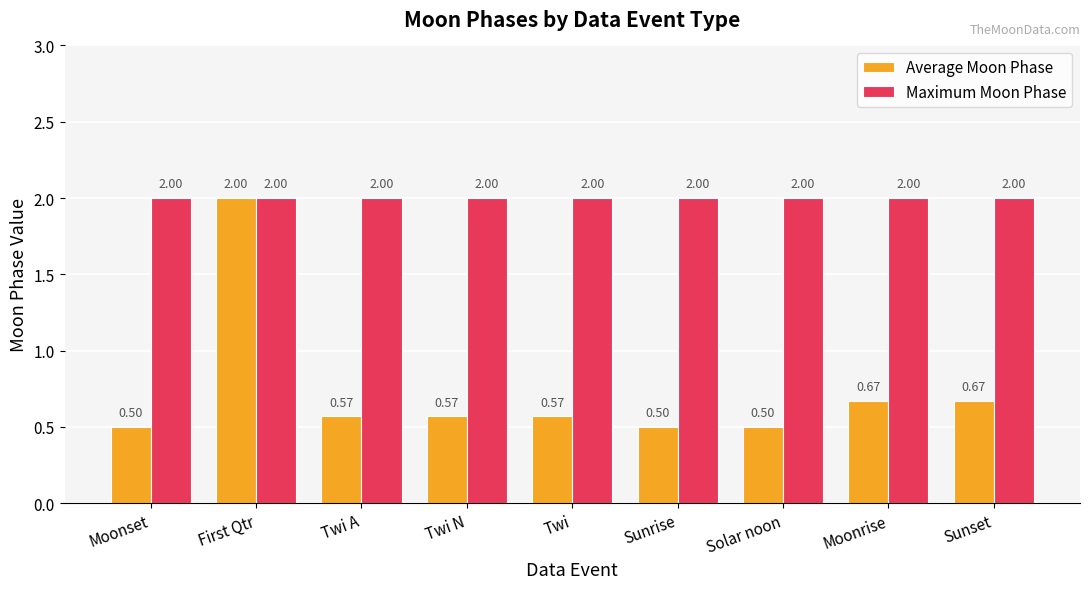

What is the sum of the Maximum Moon Phase values at Moonrise and Sunrise?

4.0